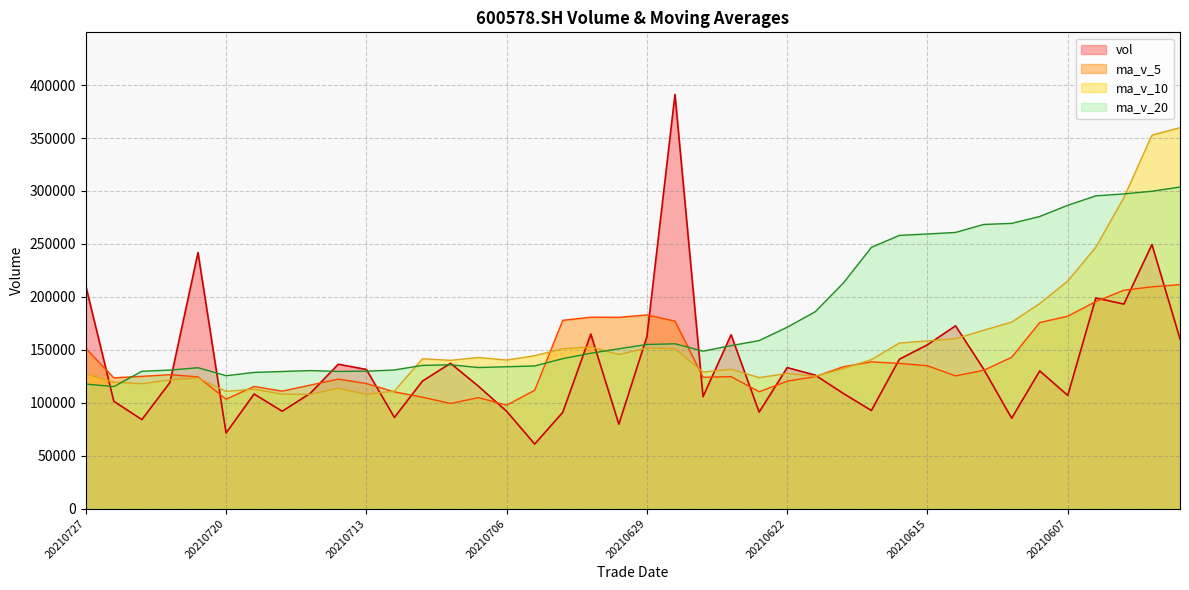

Between 20210625 and 20210611, which series saw the biggest shift?

ma_v_20